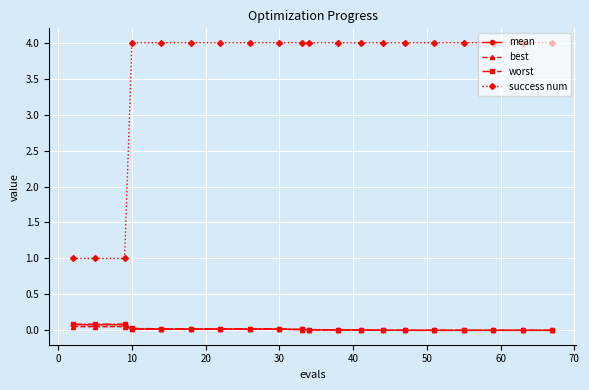

Which series has the largest range (max minus min)?

success num